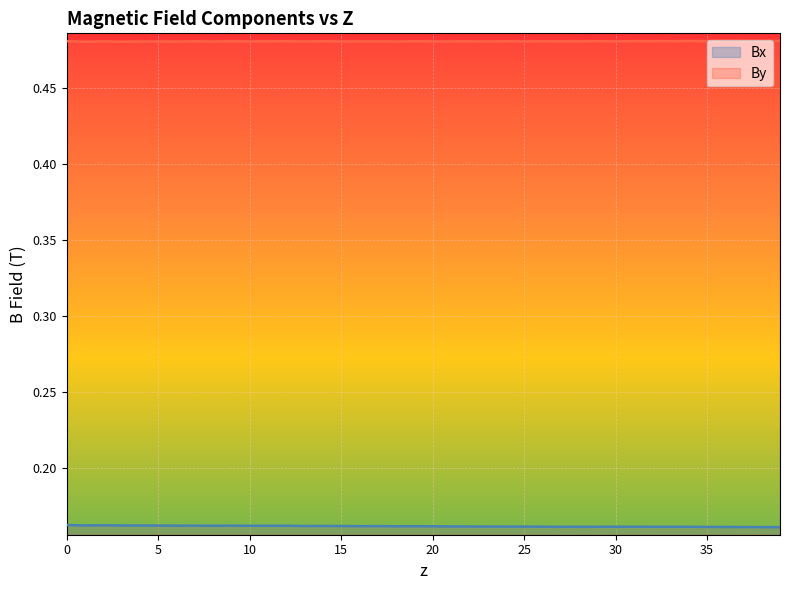

At which category does the chart reach its peak across all series?

38.9819664